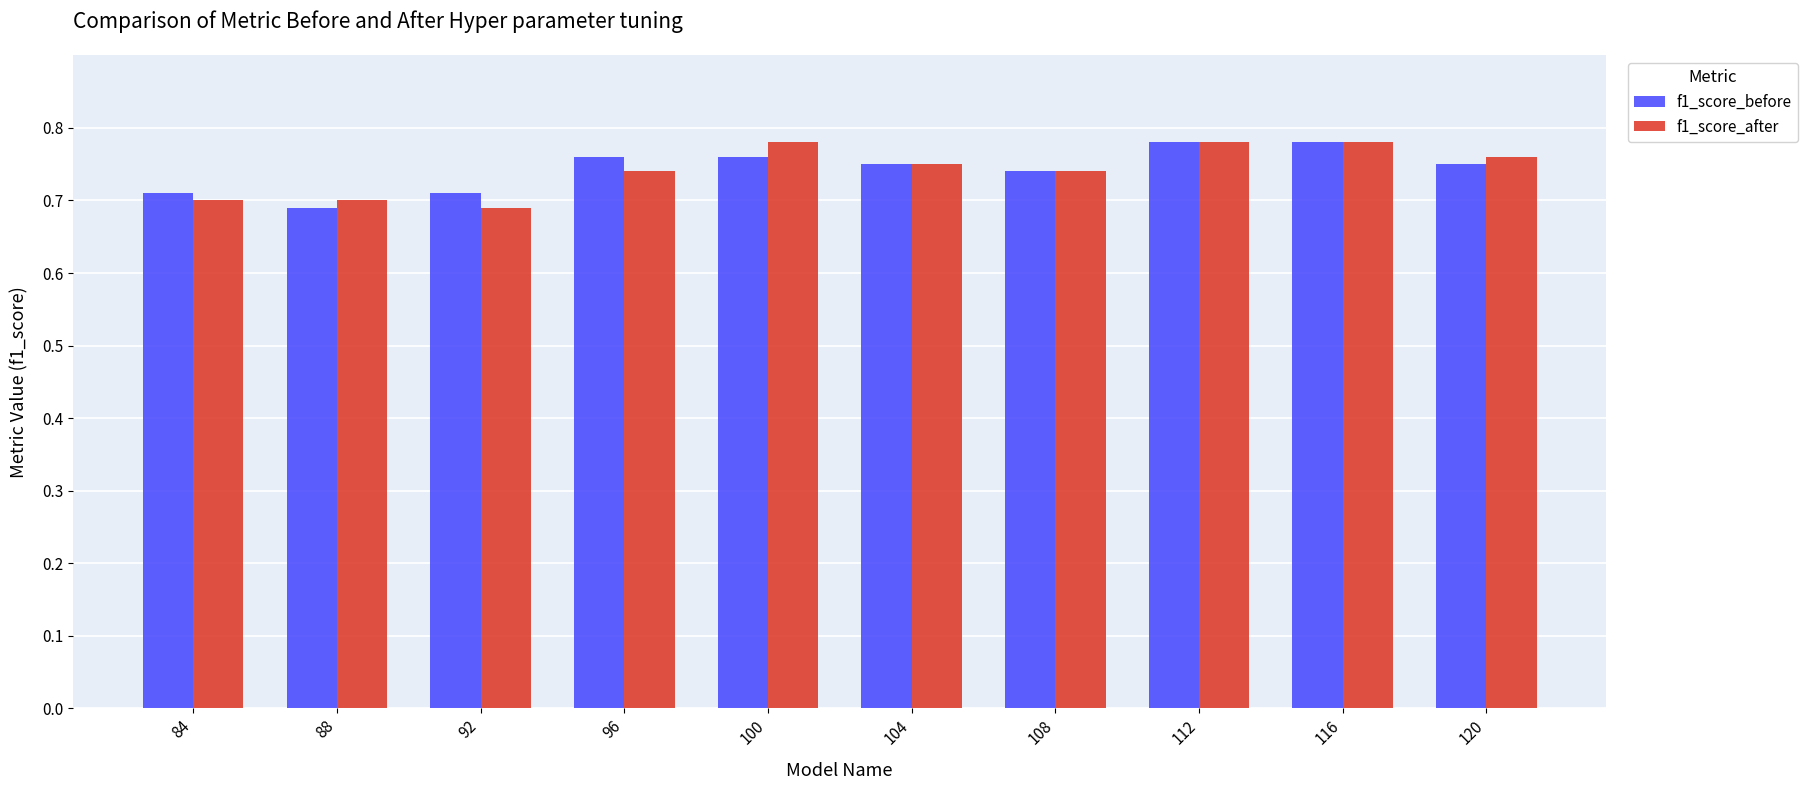

At how many categories does at least one series exceed 0?

10